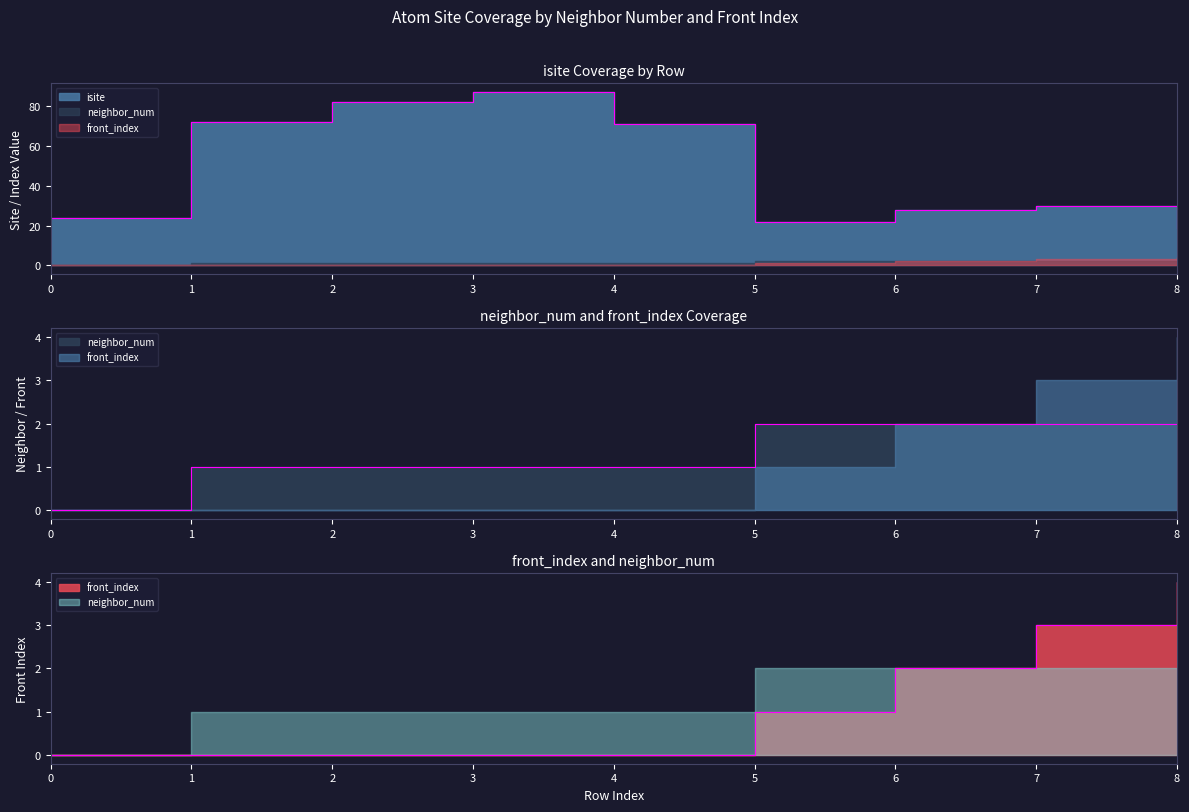

True or false: front_index and neighbor_num cross at least once.

False